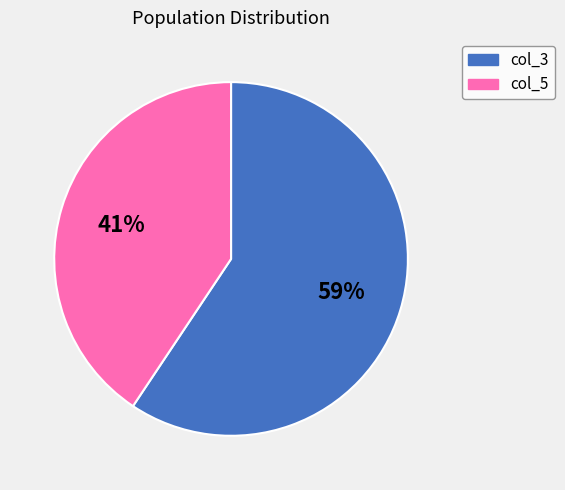

What percentage is the col_5 slice, to the nearest percent?

41%